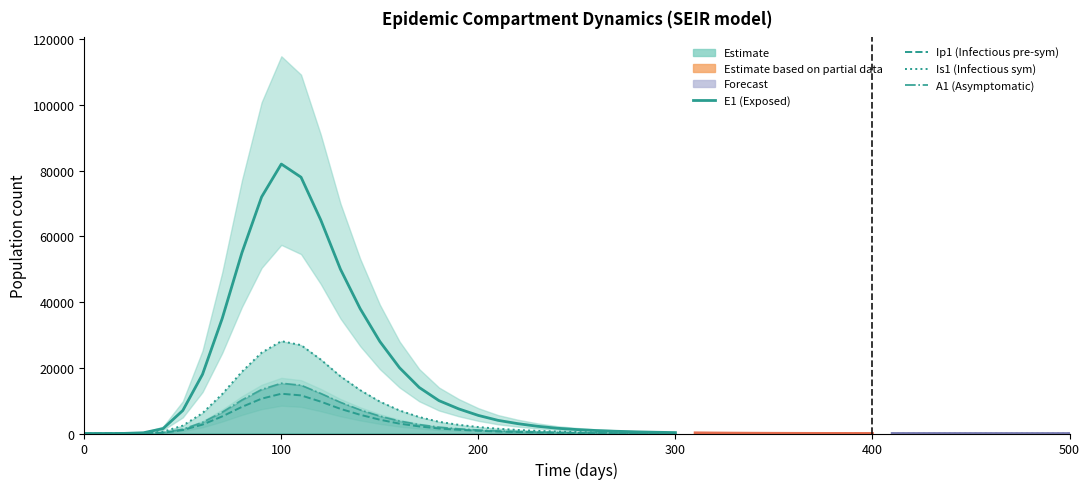

True or false: Is1 (Infectious sym) and A1 (Asymptomatic) intersect in this chart.

False